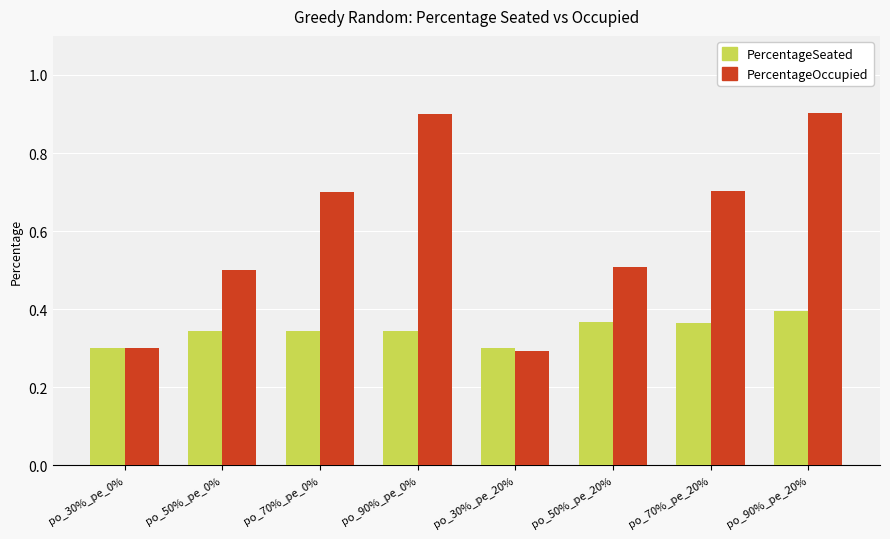

What is the label of the 4th bar from the right?

po_30%_pe_20%